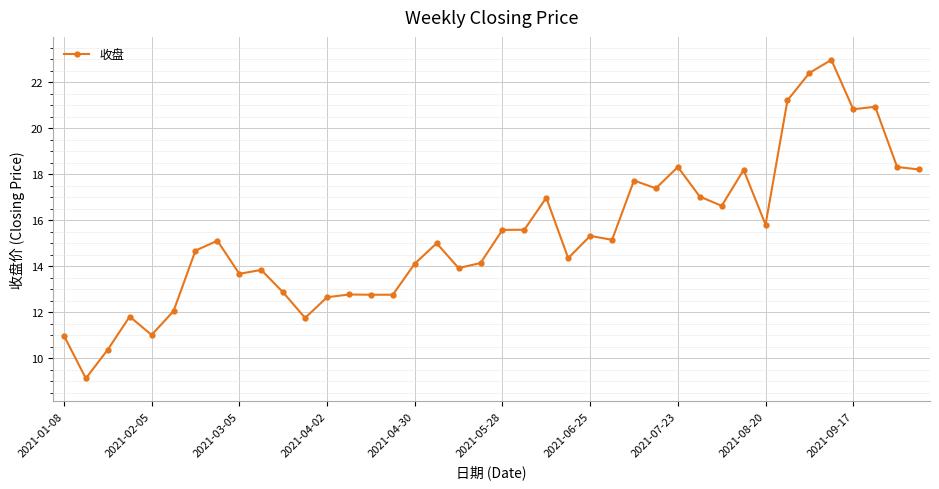

True or false: there are more than 0 points higher than both neighbors.

True